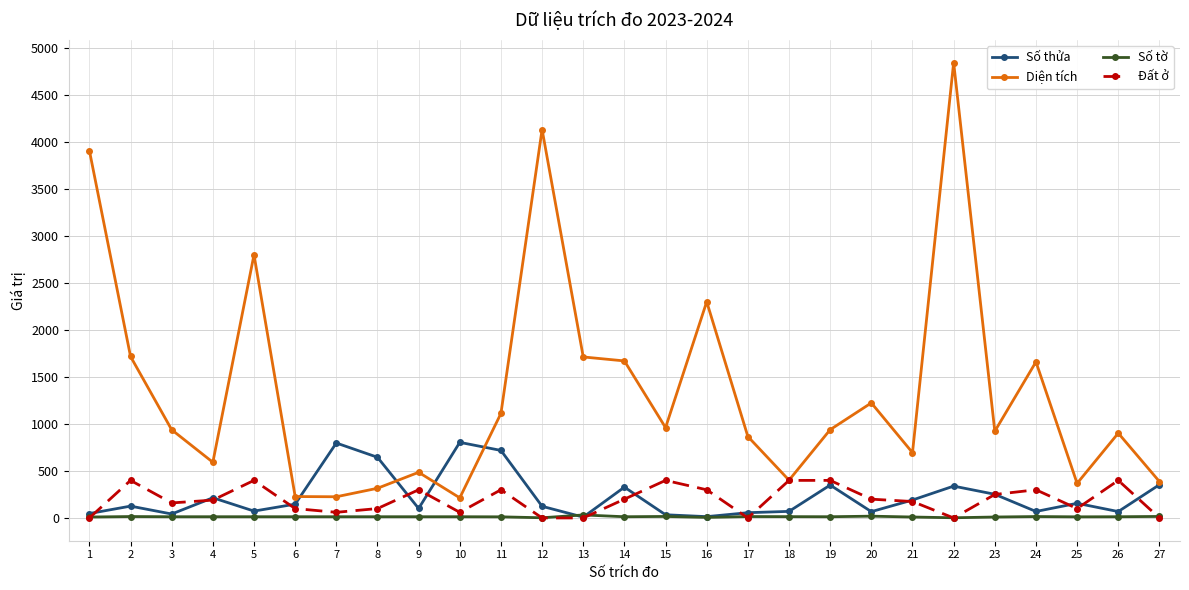

True or false: Số tờ has more than 2 interior local peaks.

True